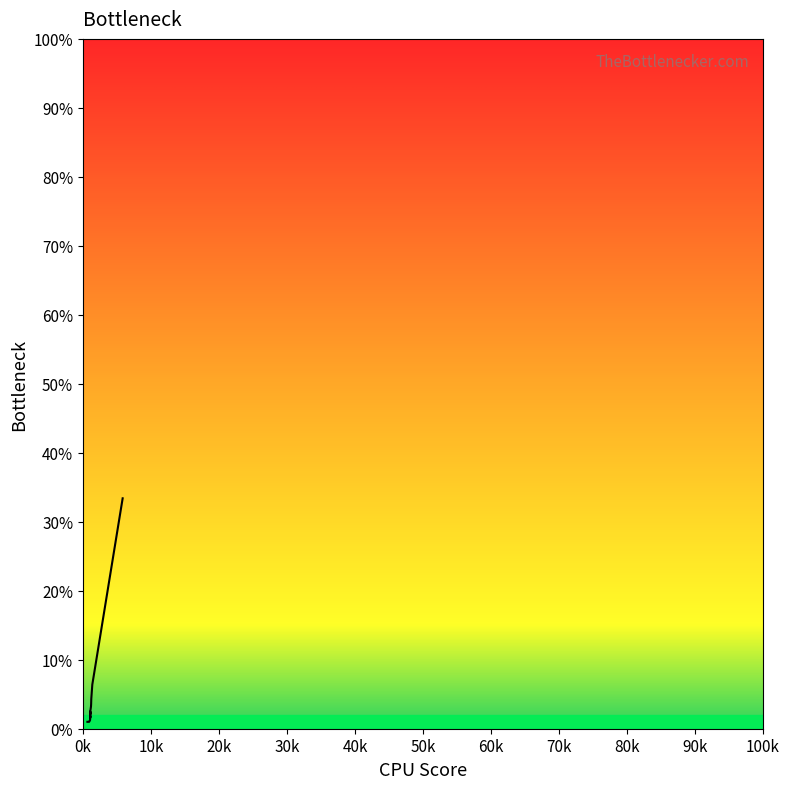

Does the chart have visible grid lines?

No